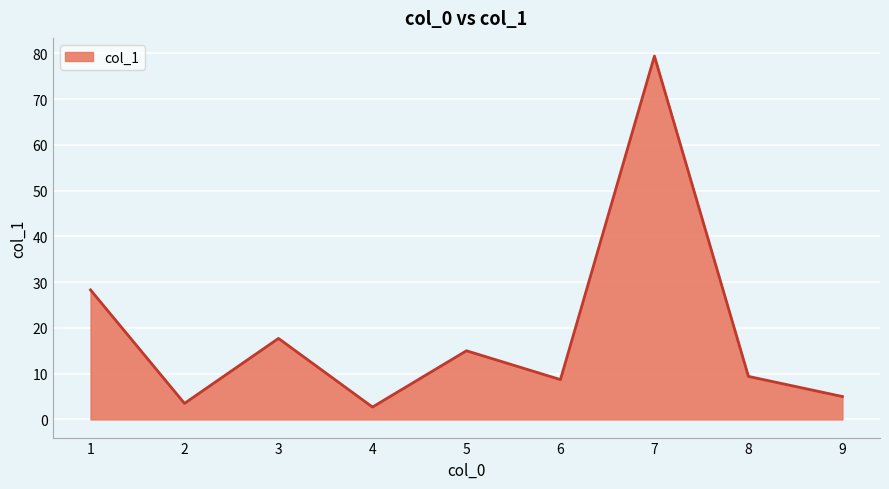

Which label corresponds to the largest value in the chart?

7